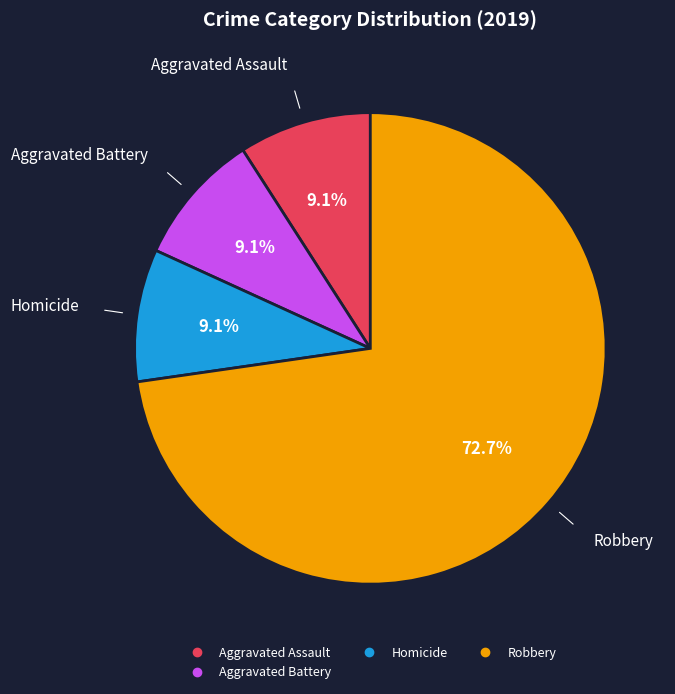

Does any single category account for the majority?

Yes